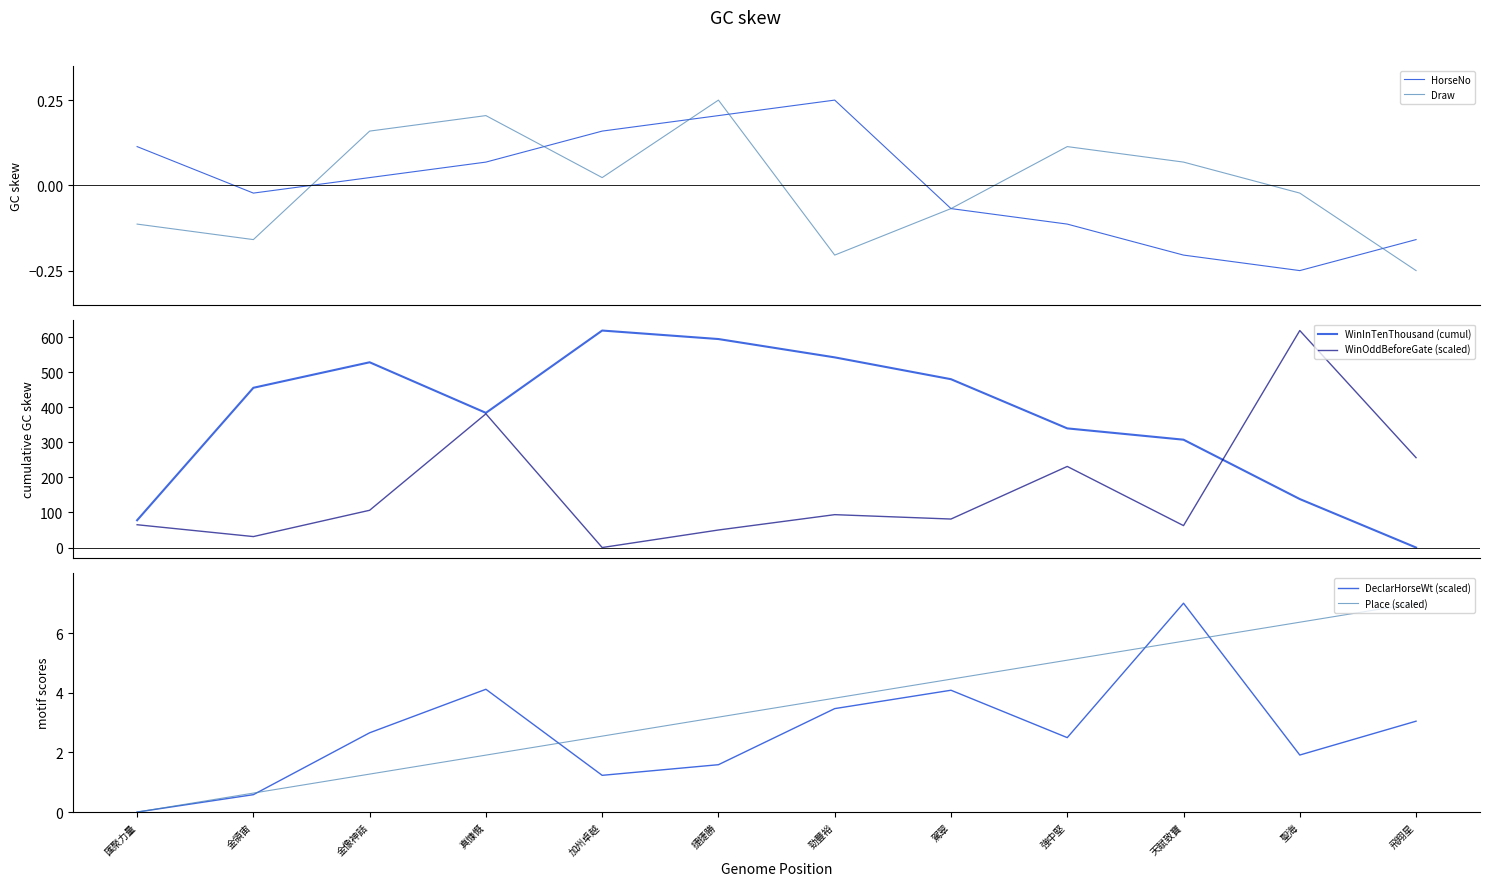

At how many categories does at least one series exceed 445?

7